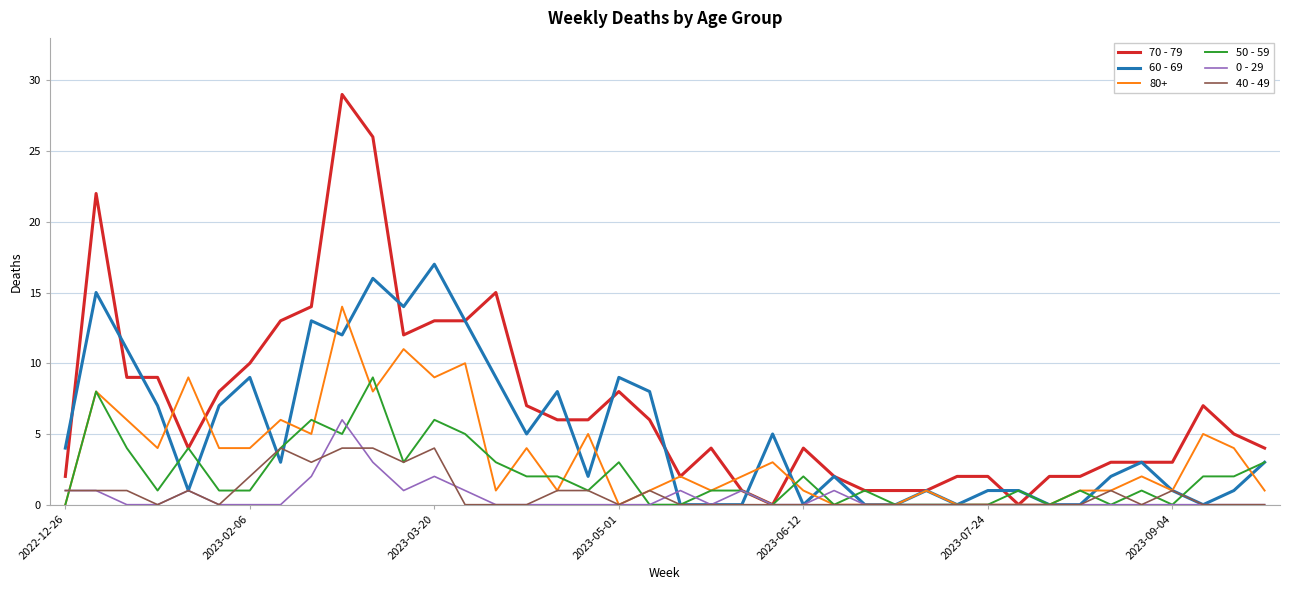

What is the maximum value for 50 - 59?

9